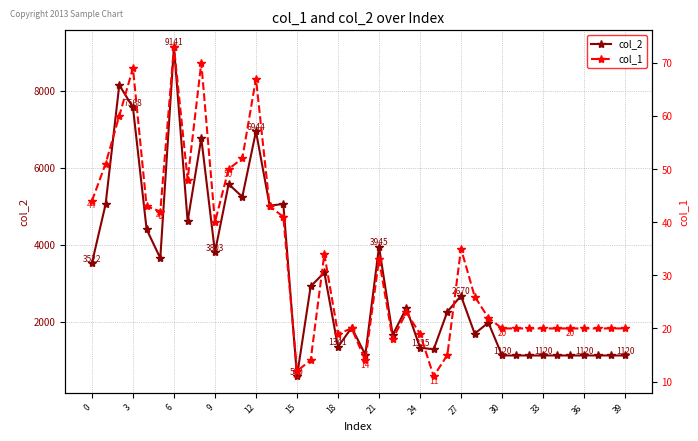

Which series has the widest spread of values?

col_2